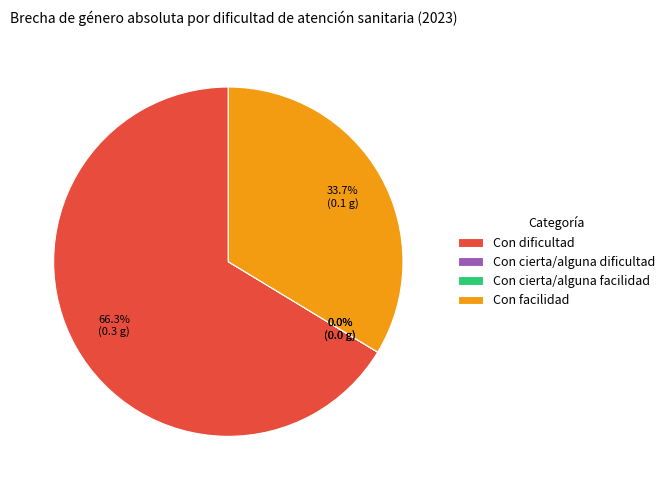

Which slice represents more than half of the pie?

Con dificultad